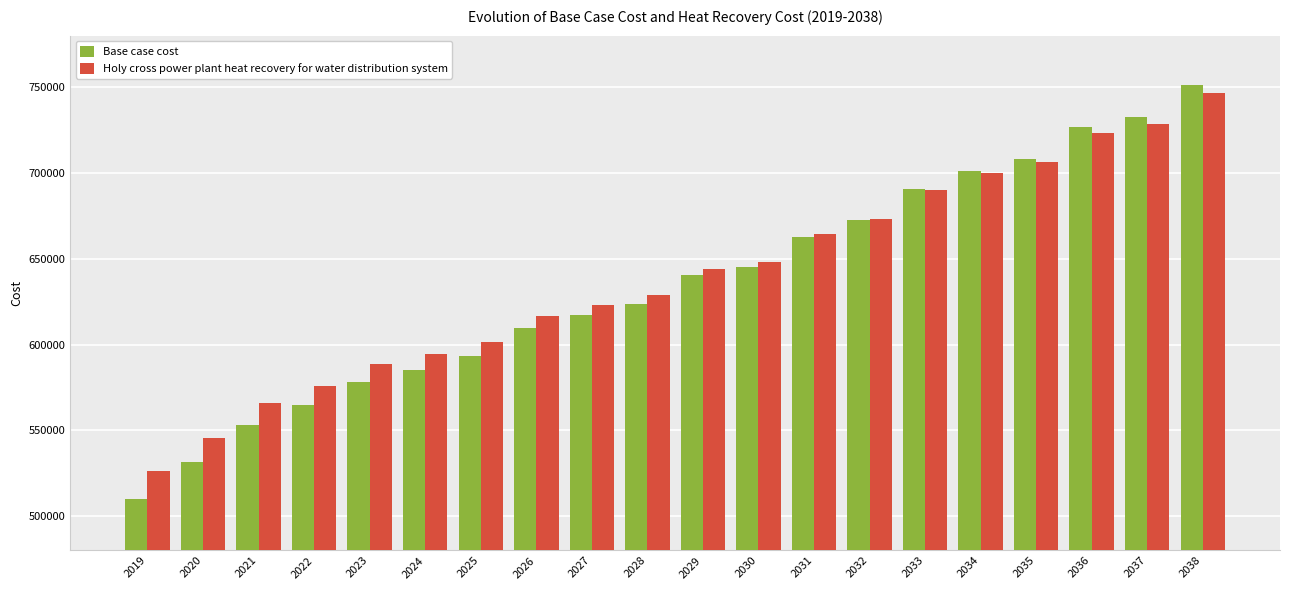

The Base case cost series shows 662713.1 at 2031. True or false?

True